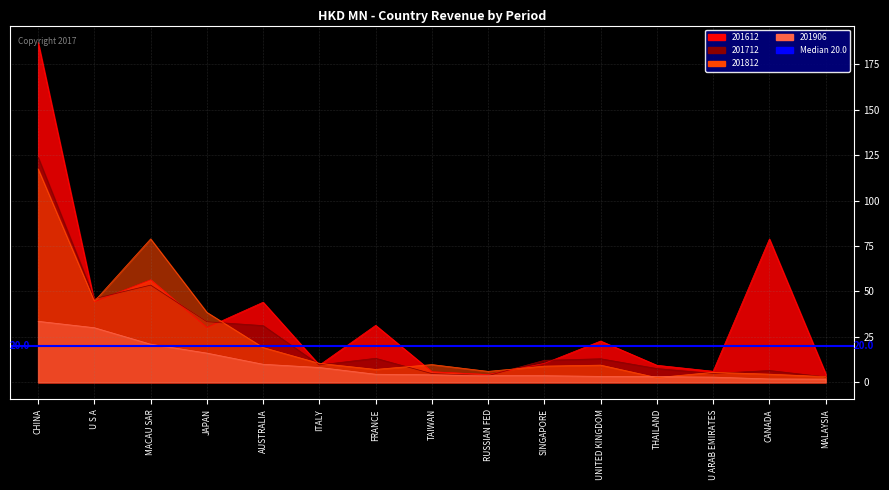

The 201612 series shows 1.5 at RUSSIAN FED. True or false?

False